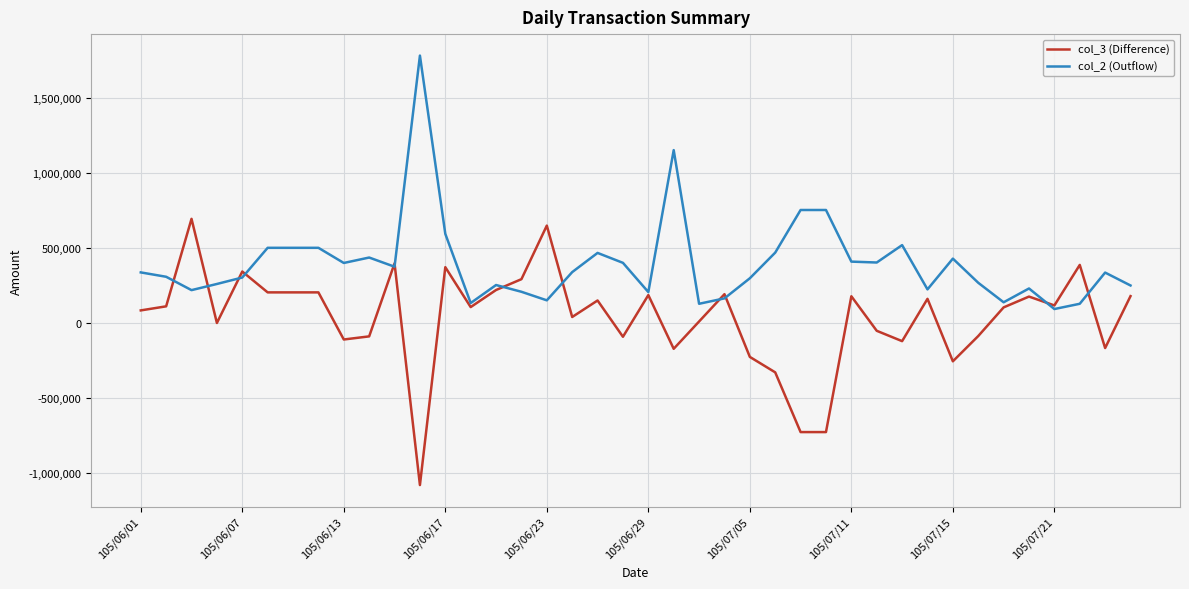

List the series in order of their peak value, highest first.

col_2 (Outflow), col_3 (Difference)